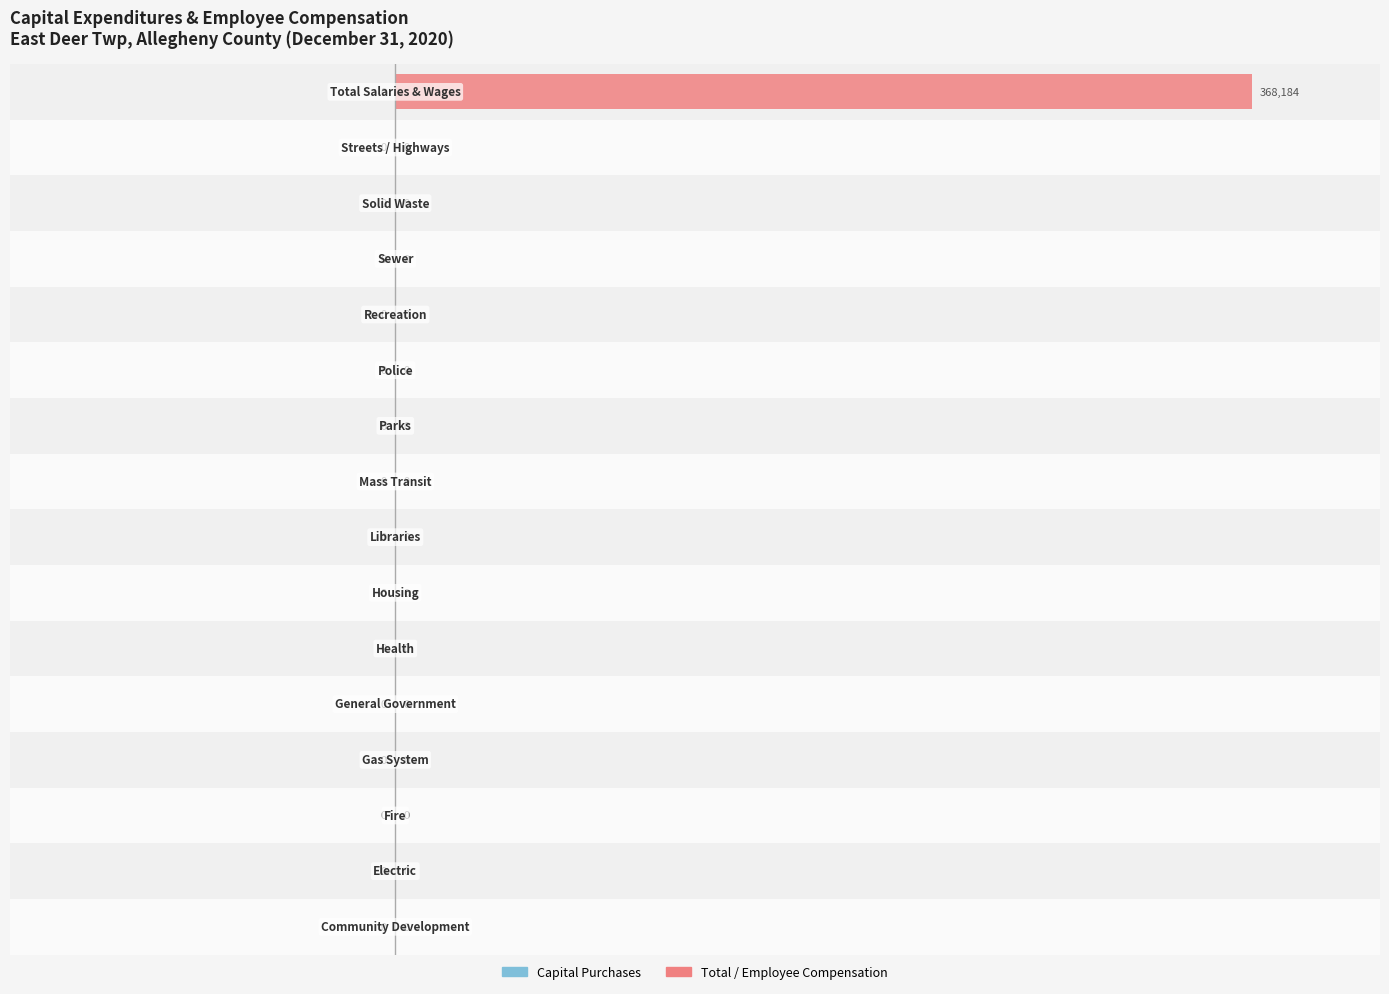

What is the sum of all values?

368184